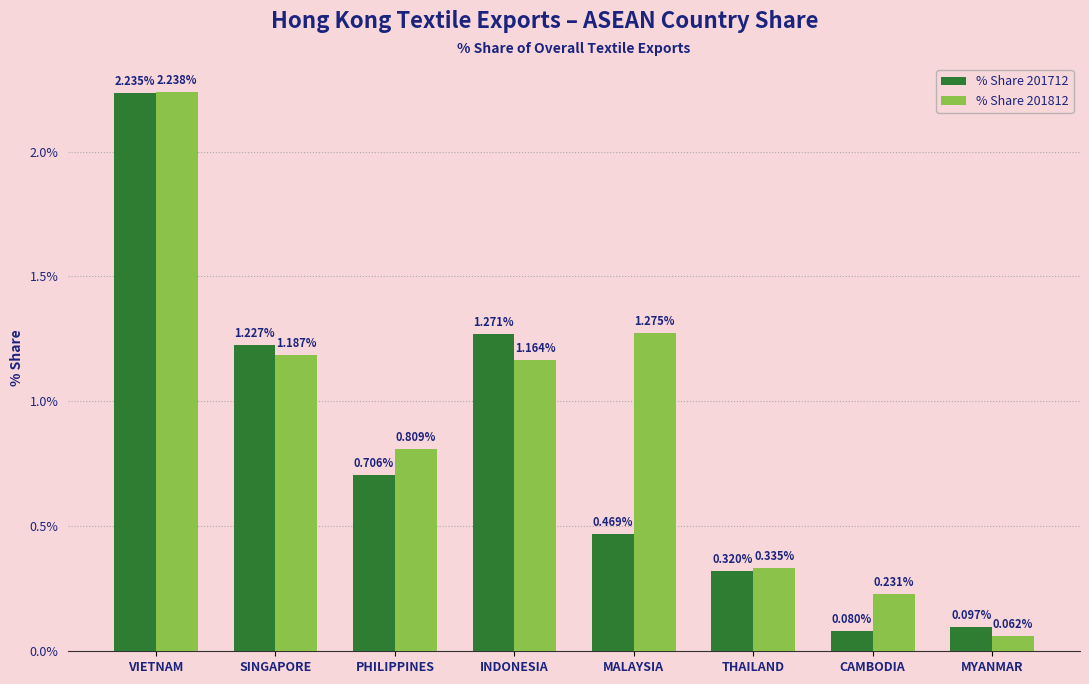

At which label is % Share 201812 closest to 1?

INDONESIA